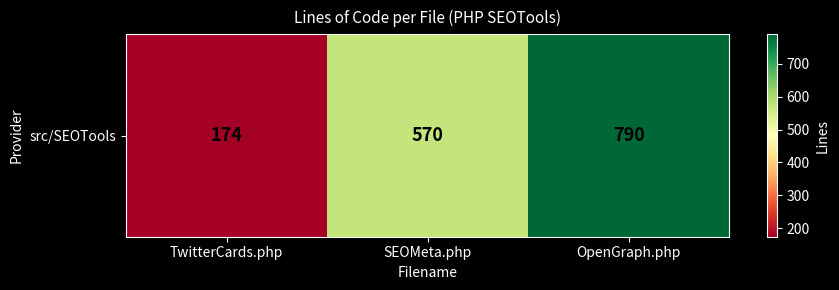

The value at OpenGraph.php is 790. True or false?

True